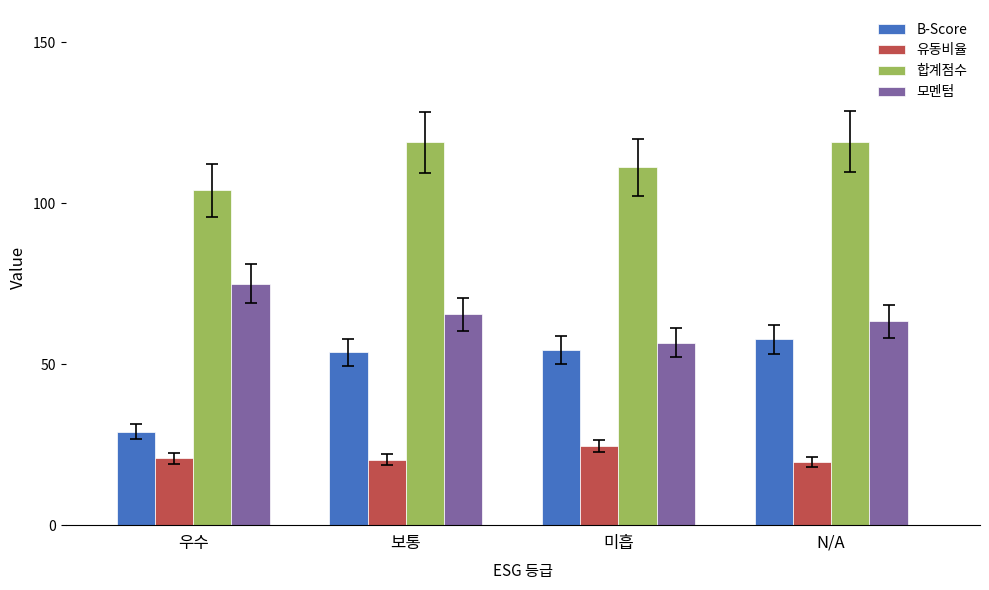

What is the difference between the highest and lowest values at 미흡?

86.5